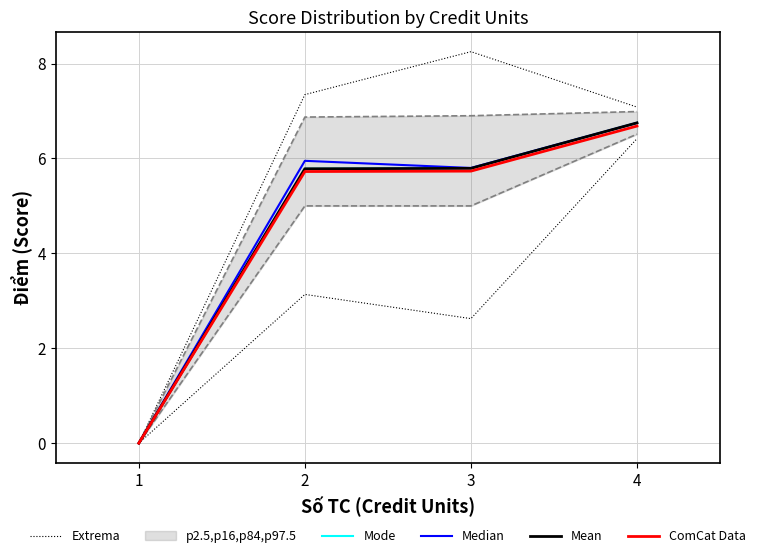

Reading left to right, extract all data points from this chart.

Extrema: 0.0	3.1	2.6	6.4
Mode: 0.0	5.8	5.8	6.8
Median: 0.0	6.0	5.8	6.8
Mean: 0.0	5.8	5.8	6.8
ComCat Data: 0.0	5.7	5.7	6.7